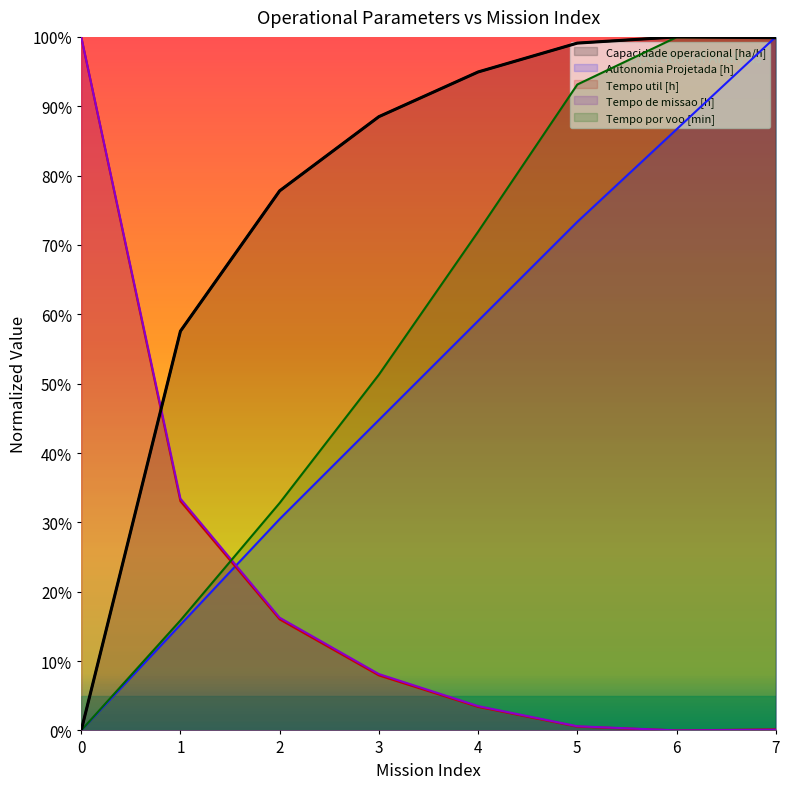

What is the value of the Tempo por voo [min] point at the 5th from the left?

0.7